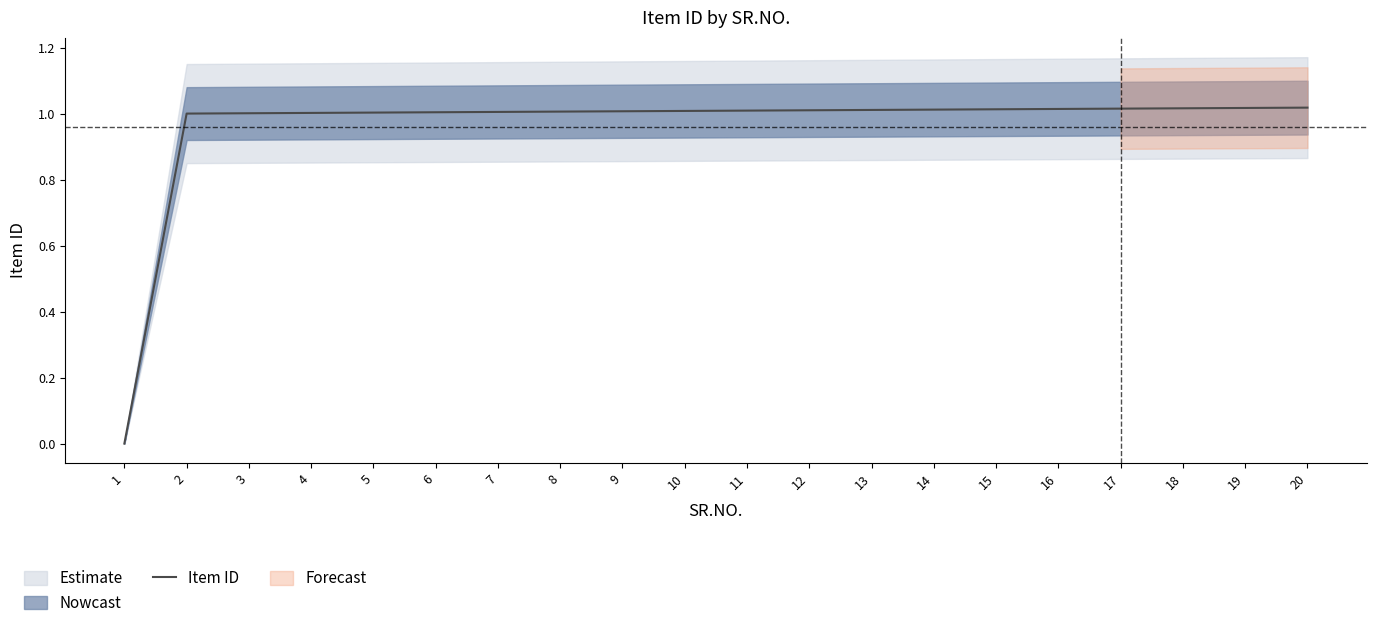

Between 1 and 17, which is larger?

17